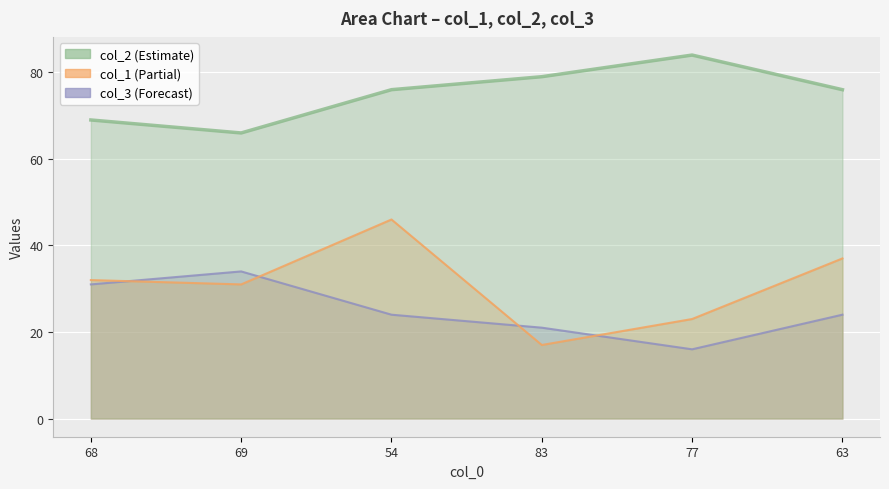

Does the chart display data point markers on the line(s)?

No